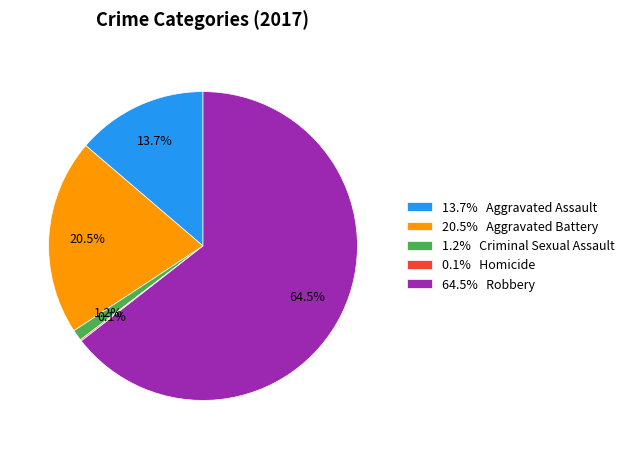

Which category has the biggest portion of the pie?

64.5% Robbery